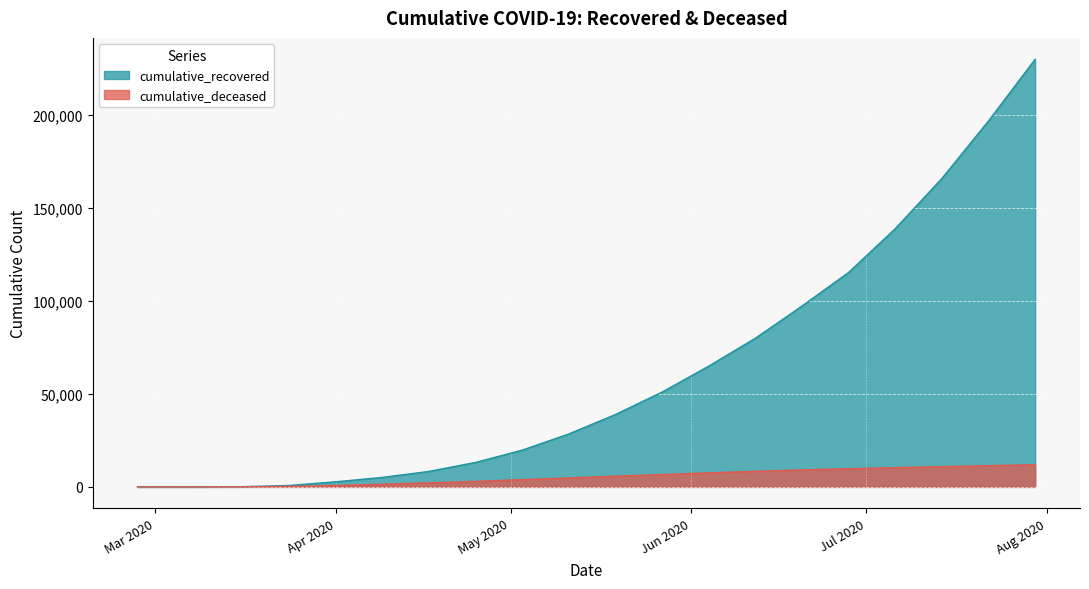

How many categories are shown in the chart?

20